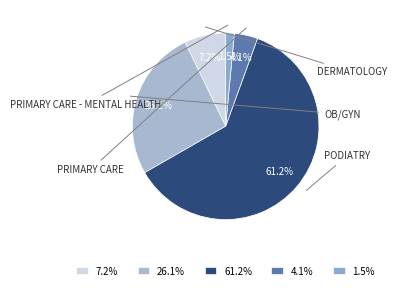

Does 61.2% represent more than half of the total?

Yes